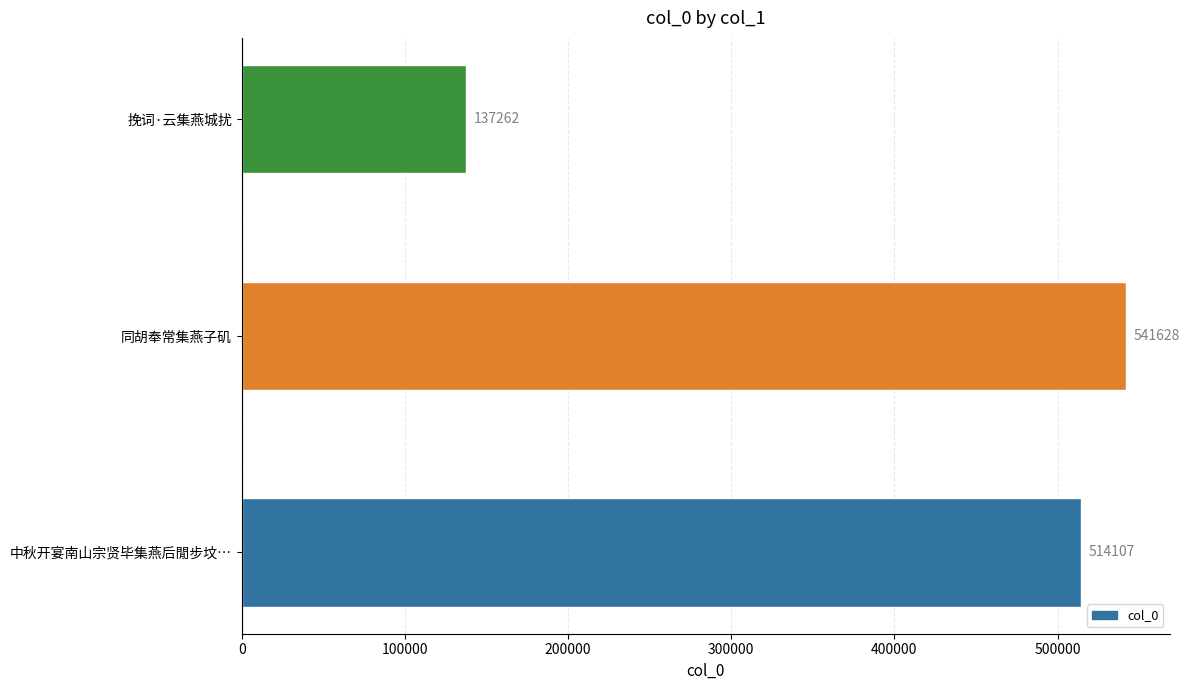

Reading bottom to top, list all the values displayed in this chart.

514107	541628	137262